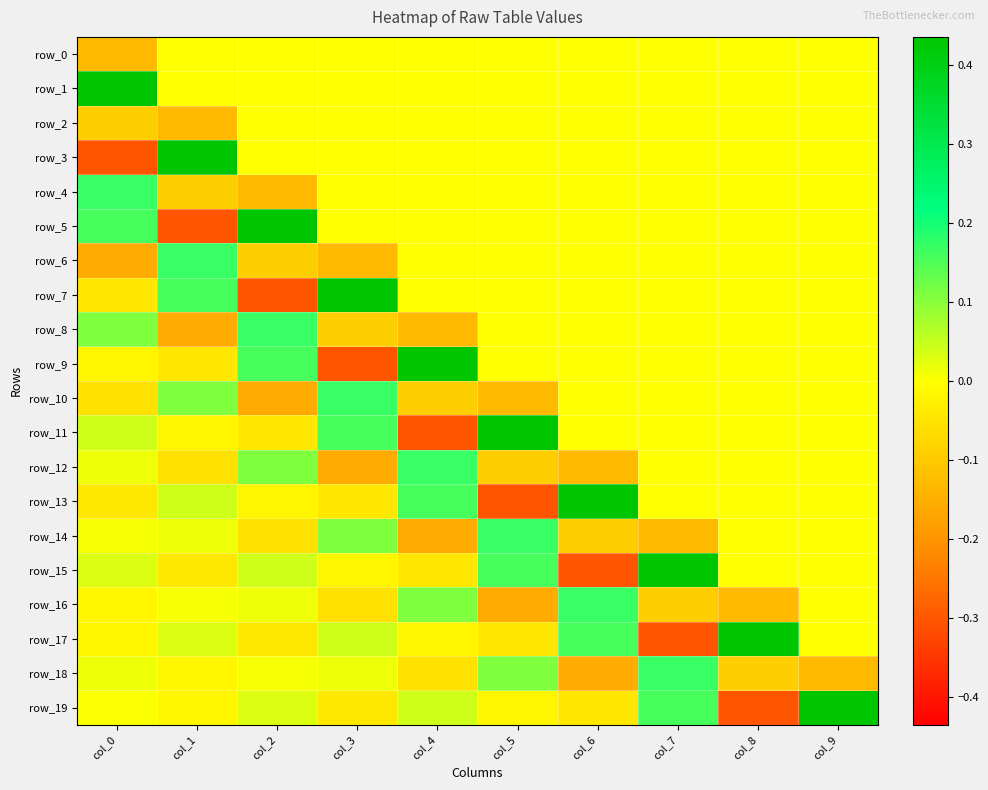

What is the total value across all series at col_0?

0.1